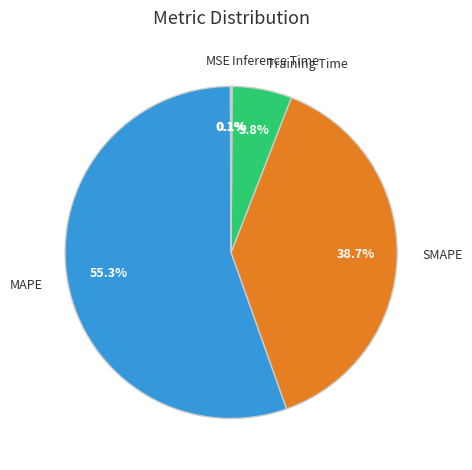

To the nearest percent, what is the combined percentage of Training Time and SMAPE?

44%